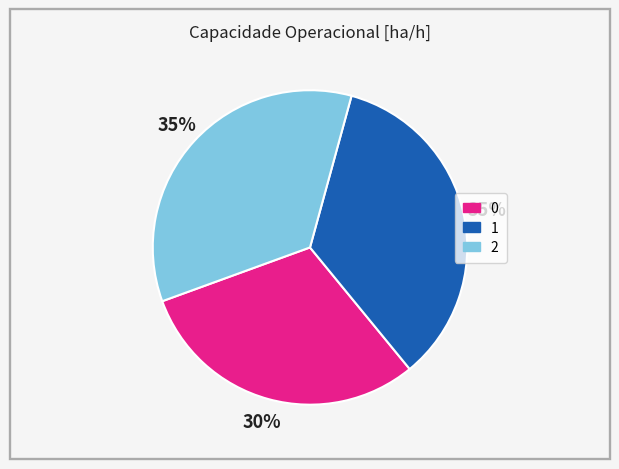

Combined, do 2 and 1 account for over 50%?

Yes